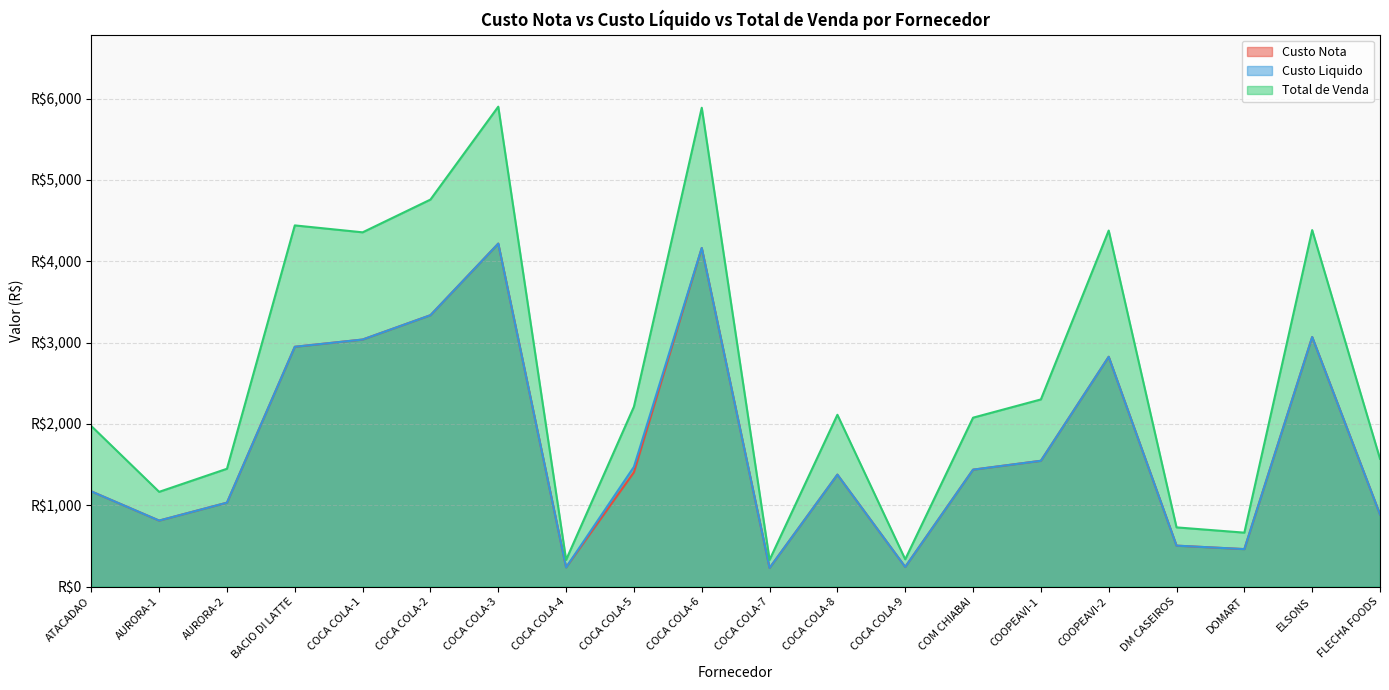

Count the number of categories in the chart.

20